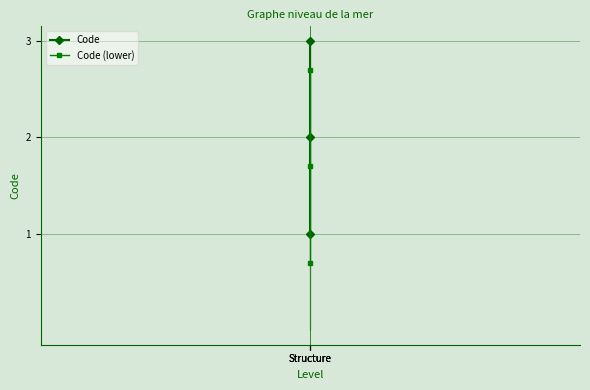

Which series has the largest range (max minus min)?

Code